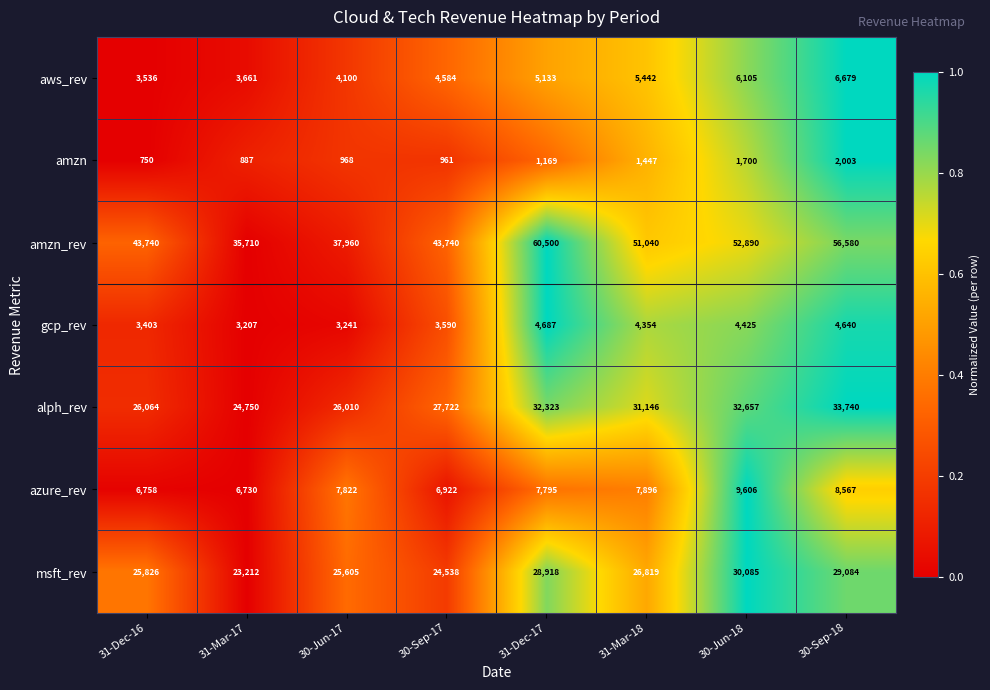

At how many categories does at least one series exceed 21689?

8